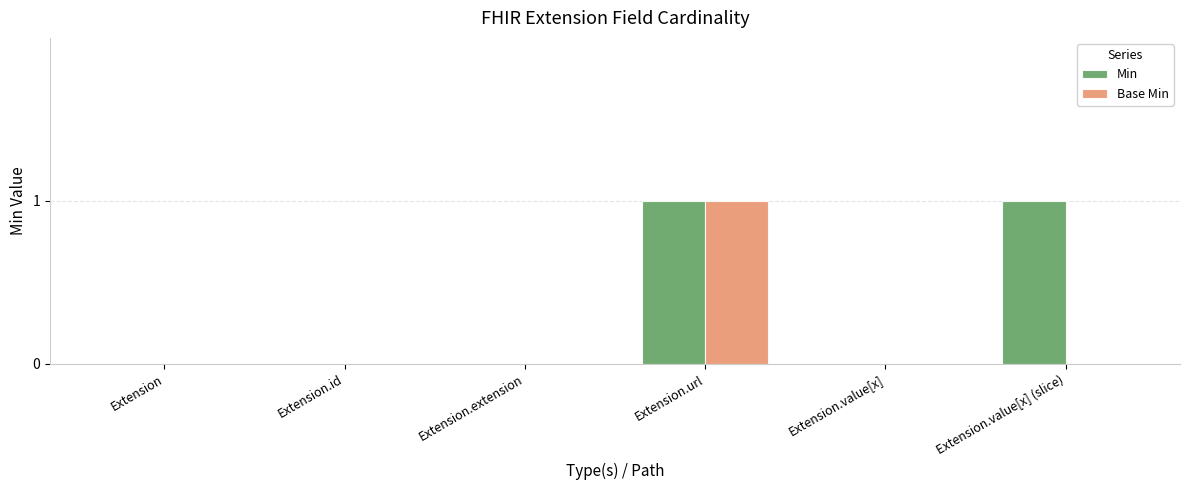

The Base Min series shows 0 at Extension. True or false?

True